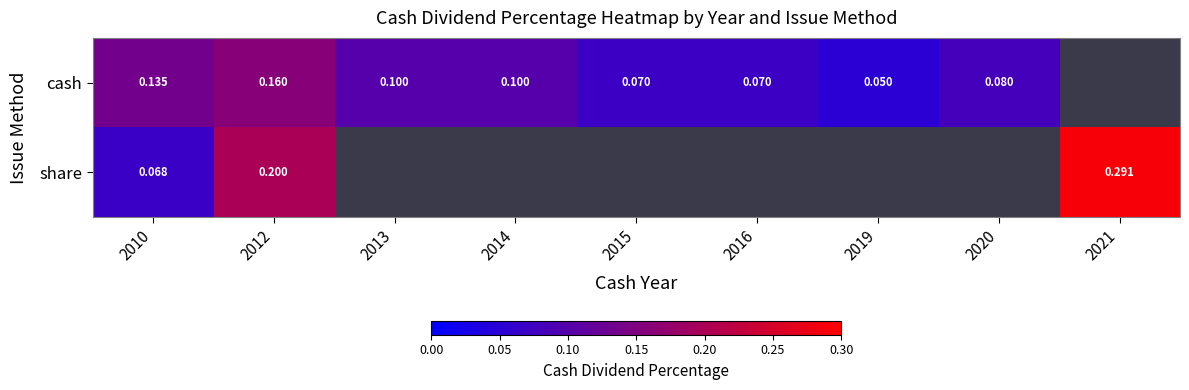

At how many categories does at least one series exceed 0?

9